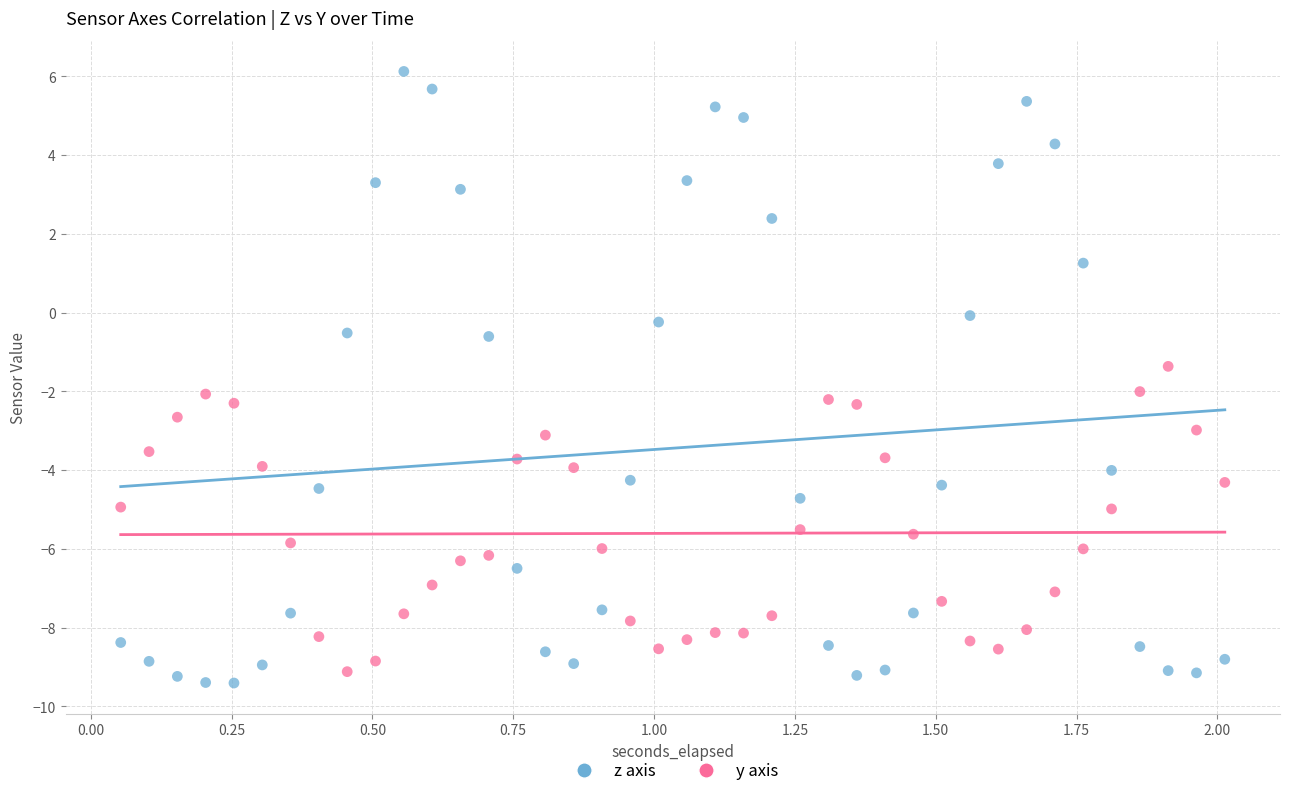

Which series has the widest spread of Y values?

z axis